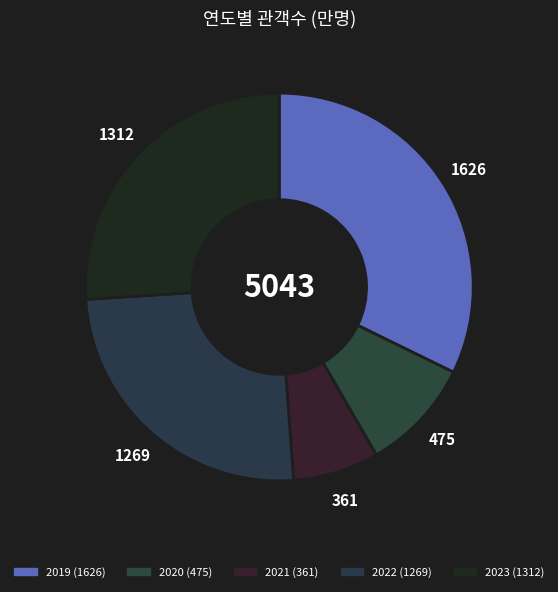

Which slice is the largest?

2019